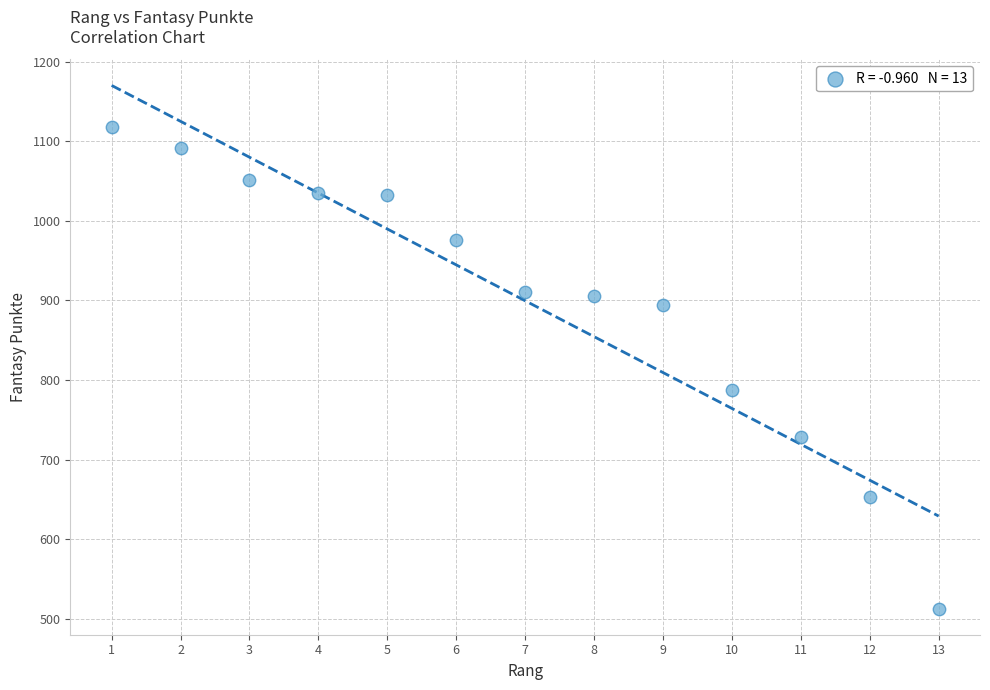

What Y value in the scatter plot is closest to 815?

787